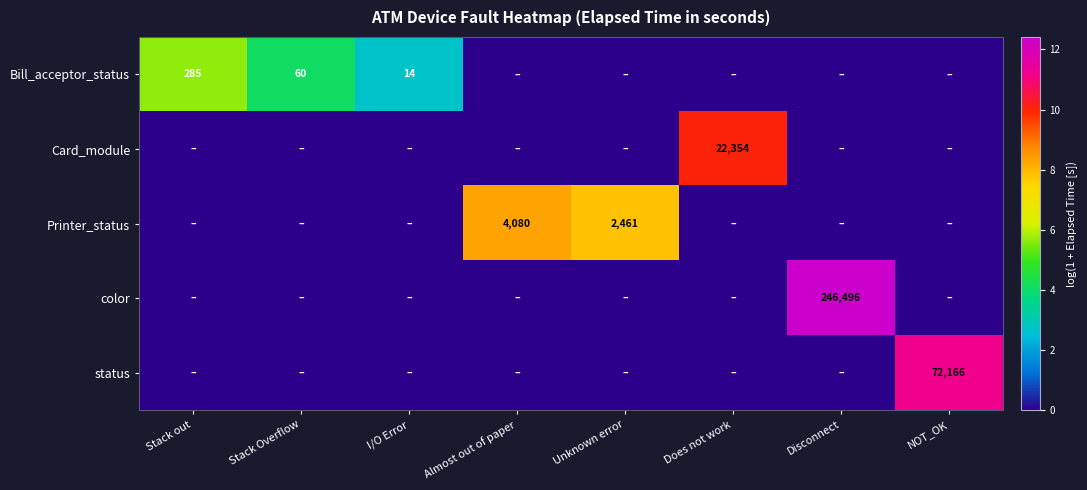

The value of Printer_status at Unknown error is 12.6. True or false?

False